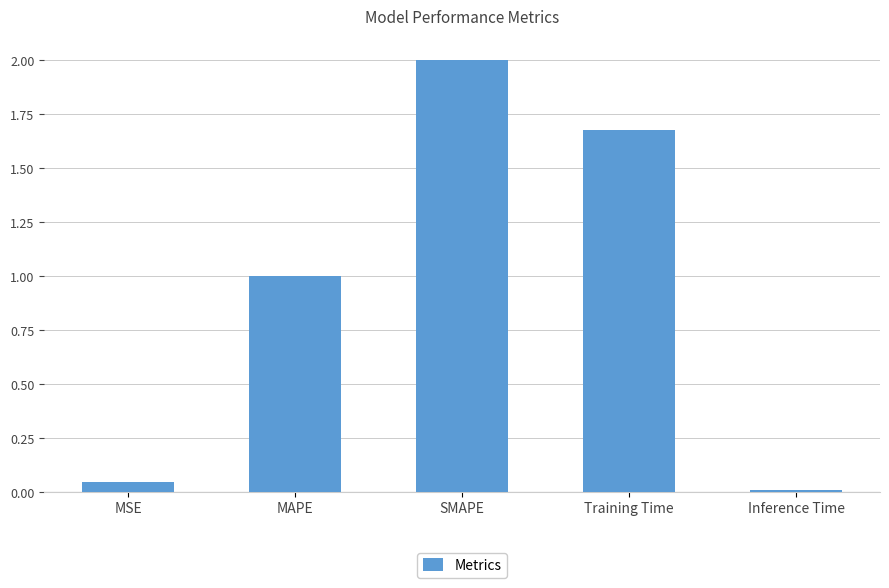

What is the sum of all values?

4.7